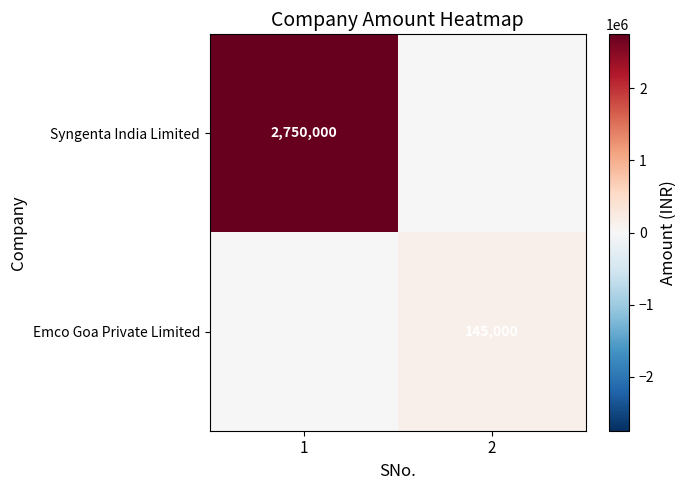

Is it true that Emco Goa Private Limited equals 145000 at 2?

True